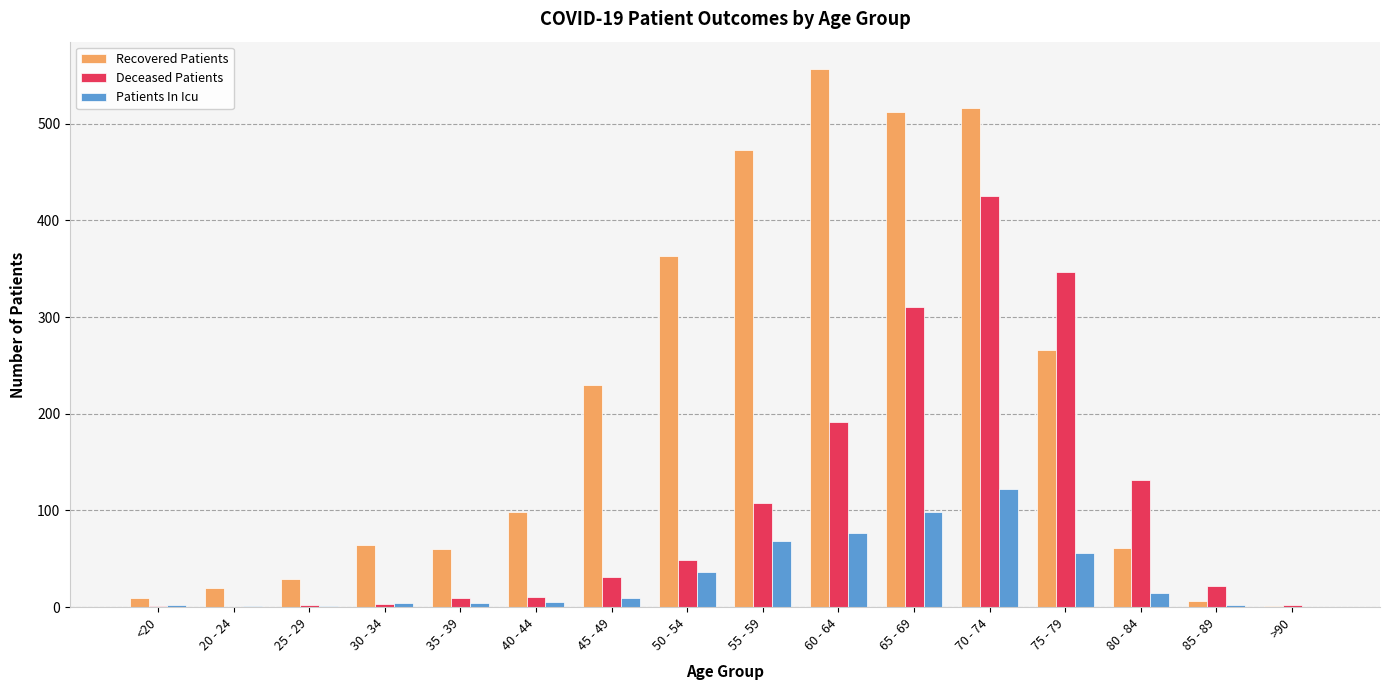

How many data points does each series have?

16